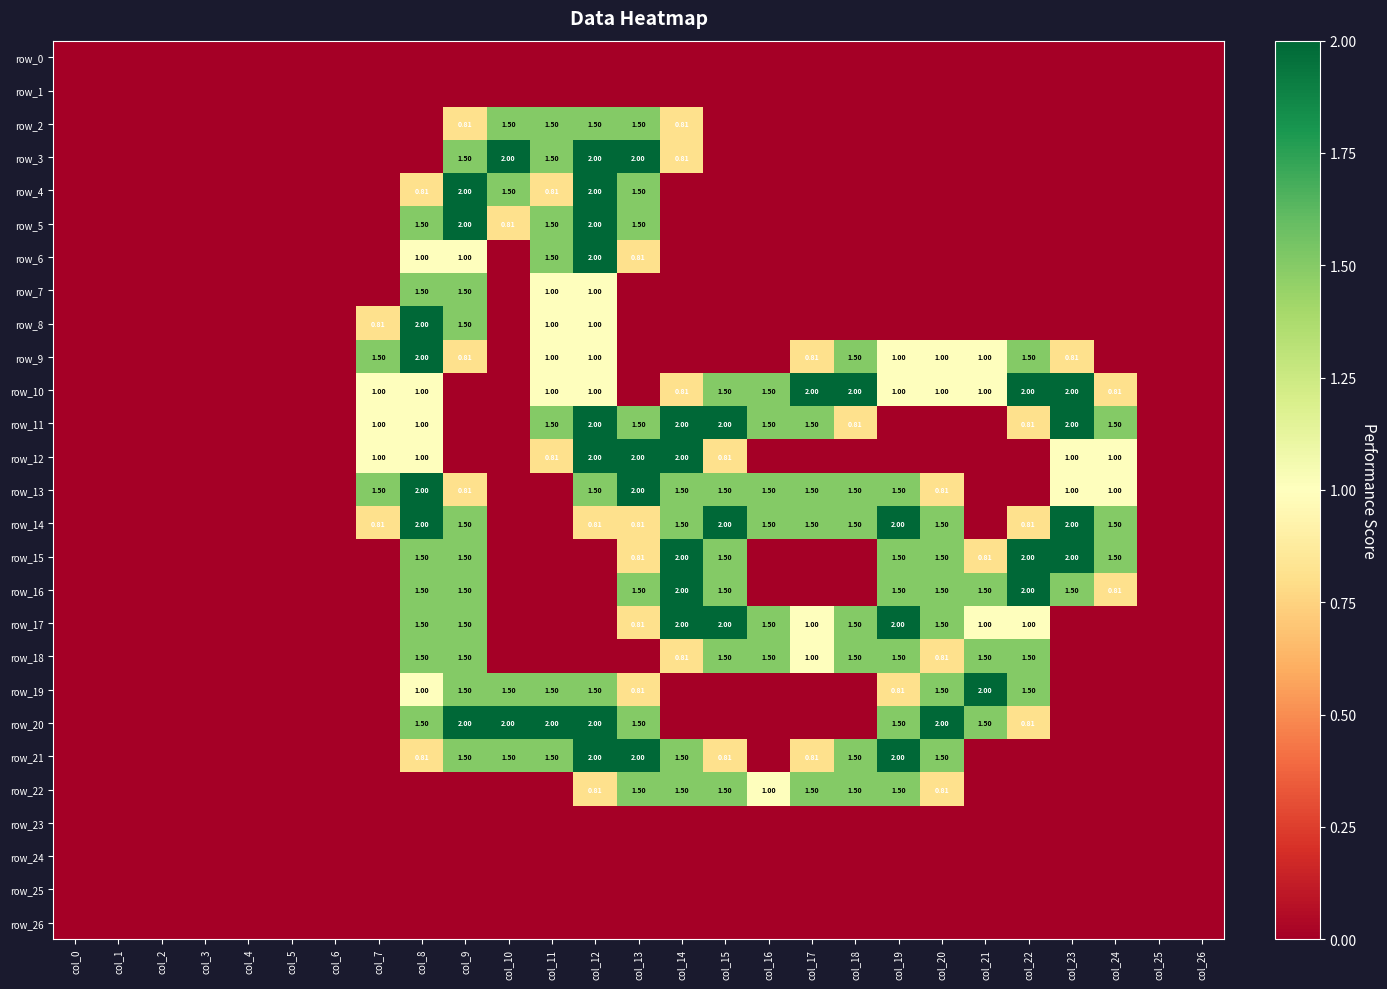

The value of row_19 at col_8 is 1.0. True or false?

True